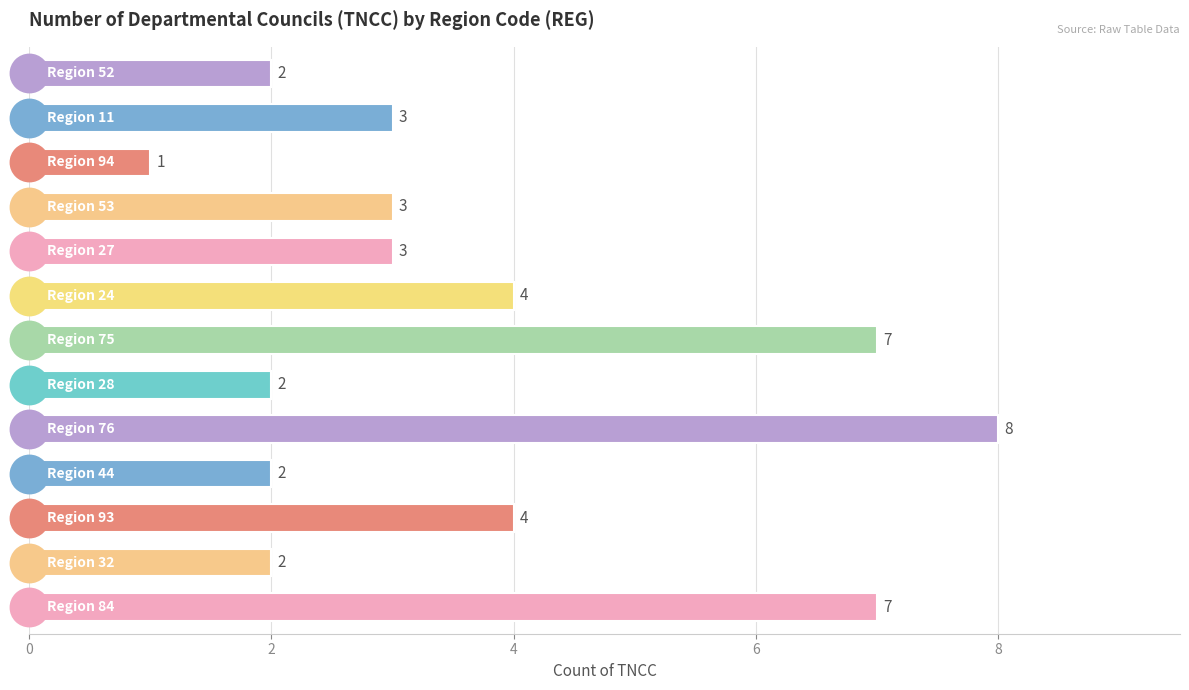

What is the smallest value displayed?

1